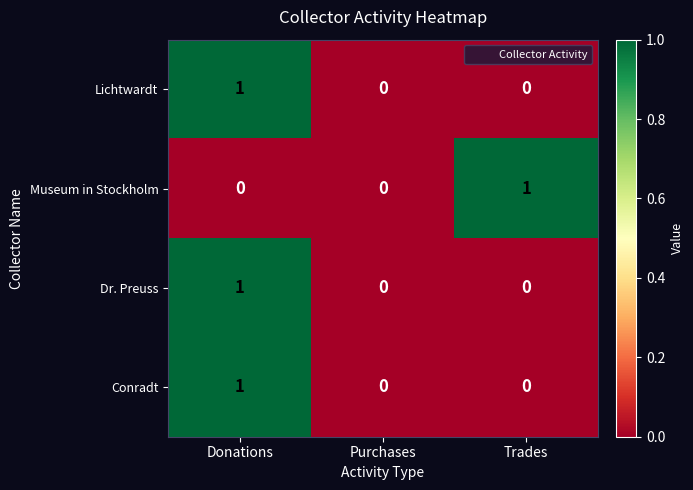

How many Dr. Preuss values are between 0 and 1?

3